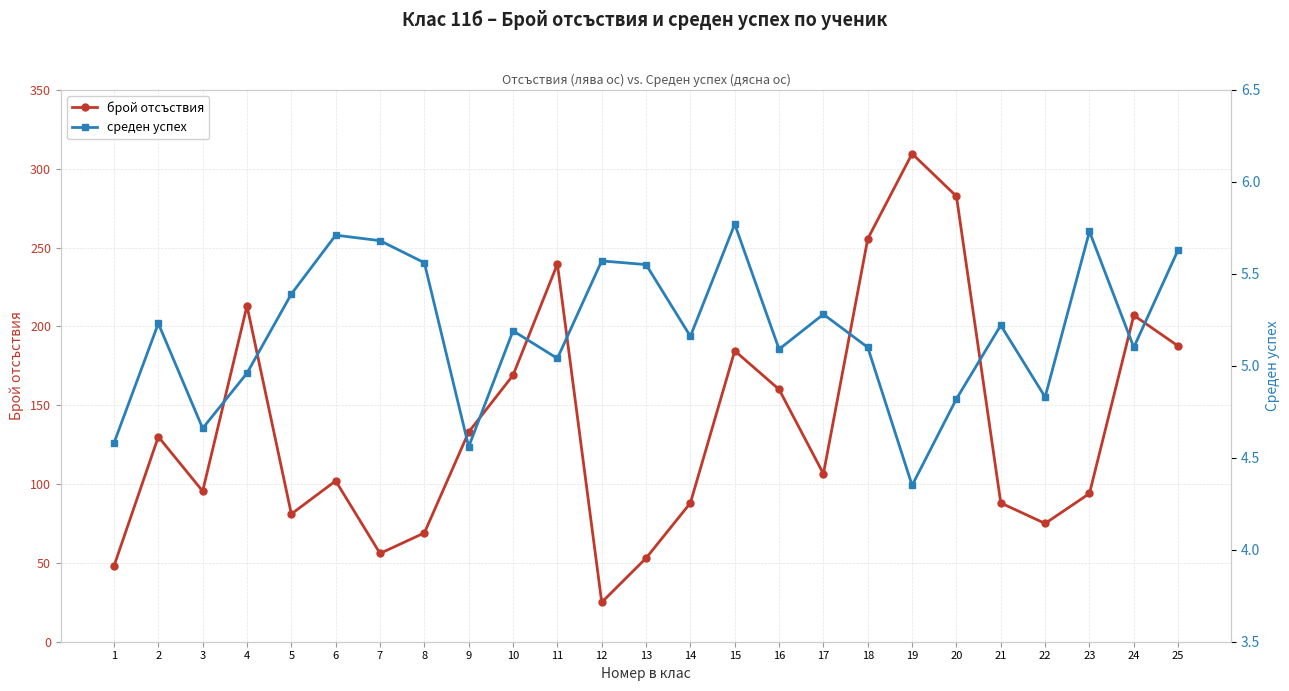

How many lines are shown in the chart?

2